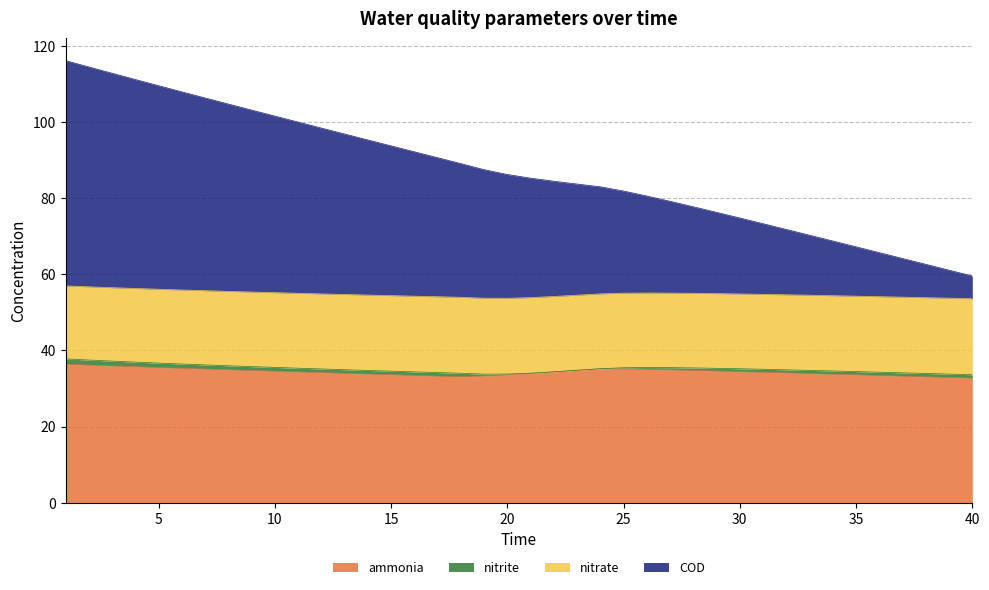

Which category has the lowest value in the ammonia series?

40